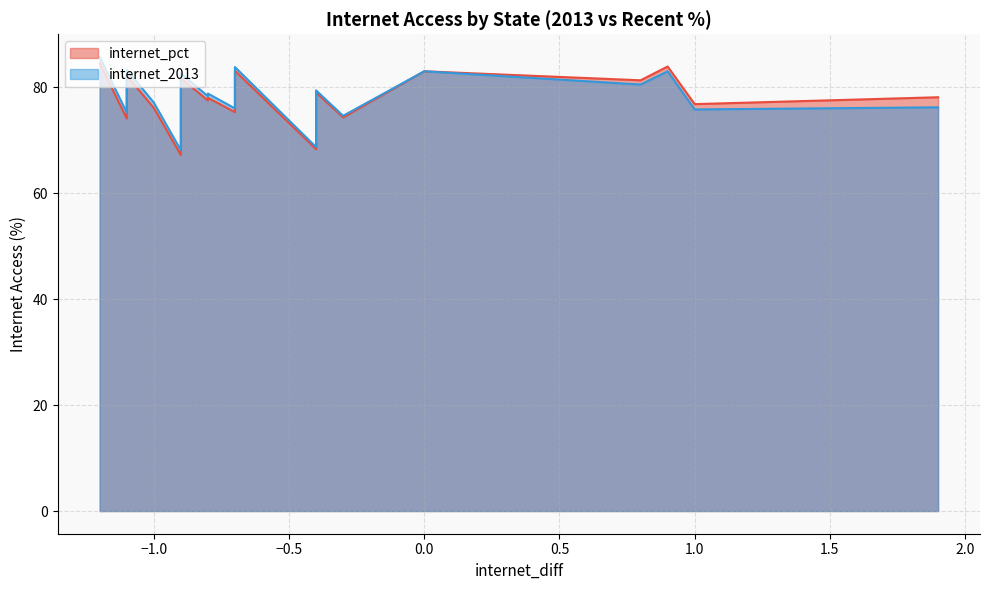

Reading right to left, extract all data points from this chart.

internet_pct: NH=84.5	NC=74.1	HI=82.2	OH=76.1	OK=70.8	AK=81.7	NM=67.2	NE=78.0	FL=77.5	UT=83.1	SD=75.3	DE=77.4	NV=79.0	AL=68.3	TX=74.3	CO=83.0	CA=81.3	WA=83.9	DC=76.8	AZ=78.1
internet_2013: NH=85.7	NC=75.2	HI=83.3	OH=77.1	OK=71.7	AK=82.6	NM=68.1	NE=78.8	FL=78.3	UT=83.8	SD=76.0	DE=78.1	NV=79.4	AL=68.7	TX=74.6	CO=83.0	CA=80.5	WA=83.0	DC=75.8	AZ=76.2